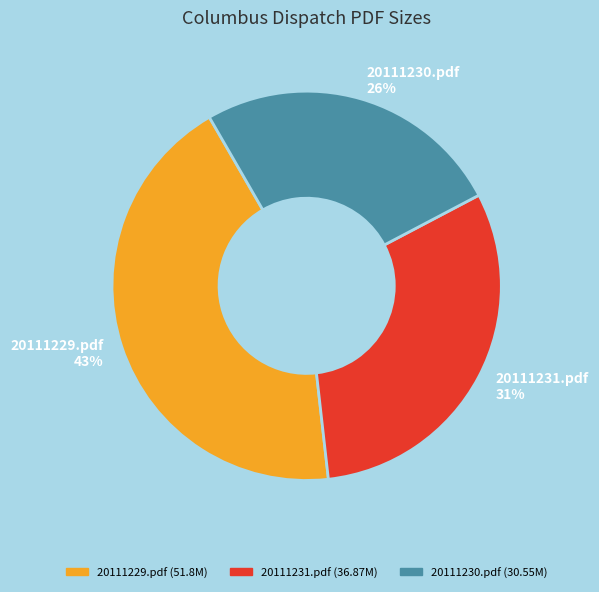

Which slice is the largest?

20111229.pdf